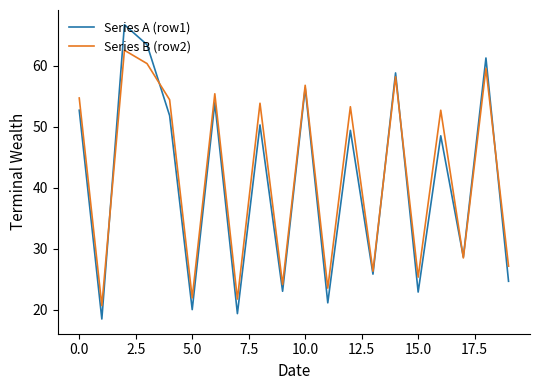

Count the number of categories in the chart.

20